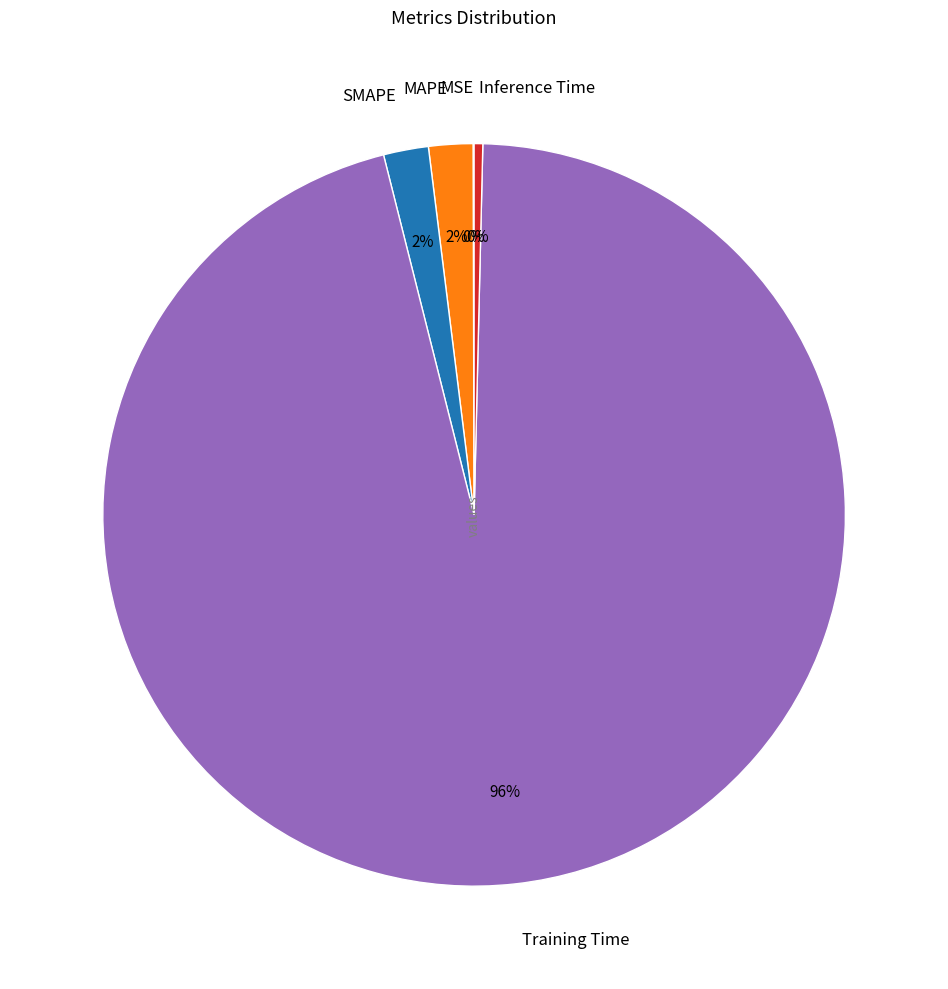

What is the largest slice in the pie chart?

Training Time